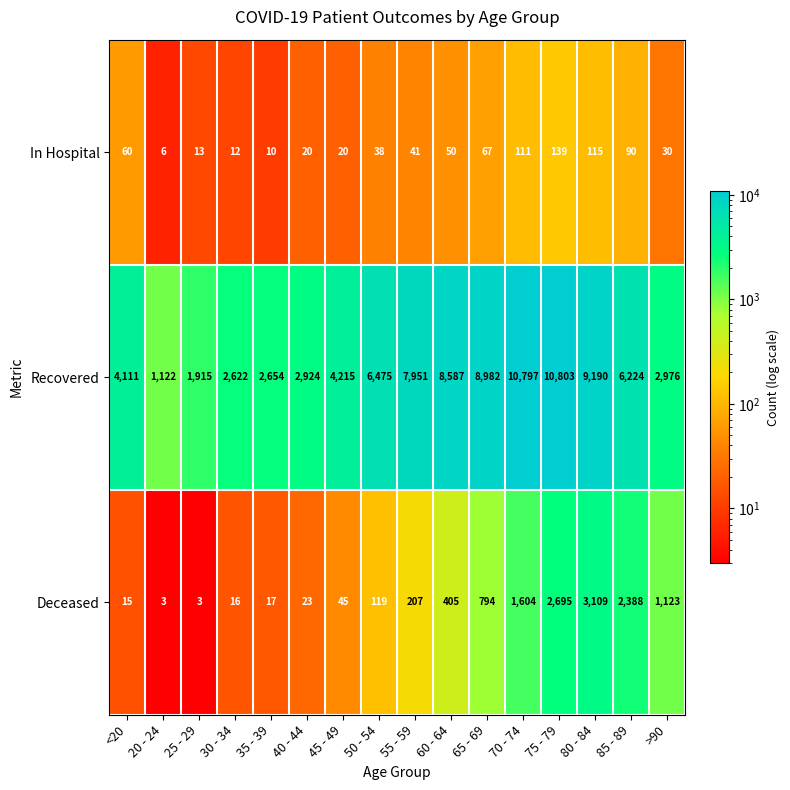

What is the greatest value displayed?

10803